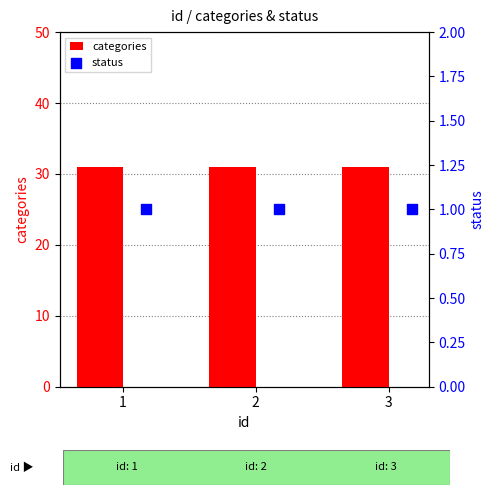

Which series contains the lowest Y value?

status